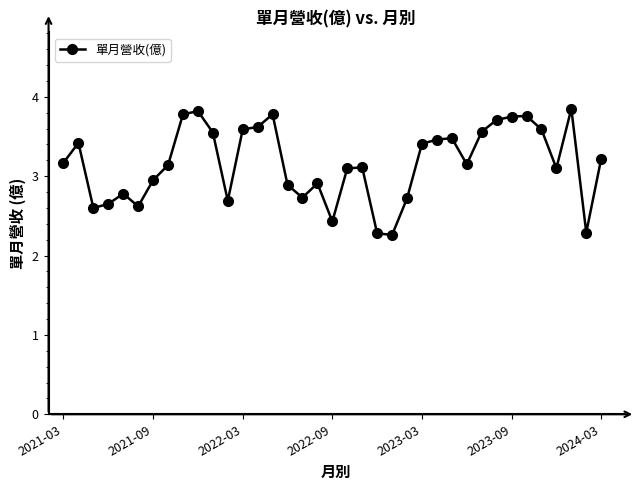

Does the chart have visible grid lines?

No